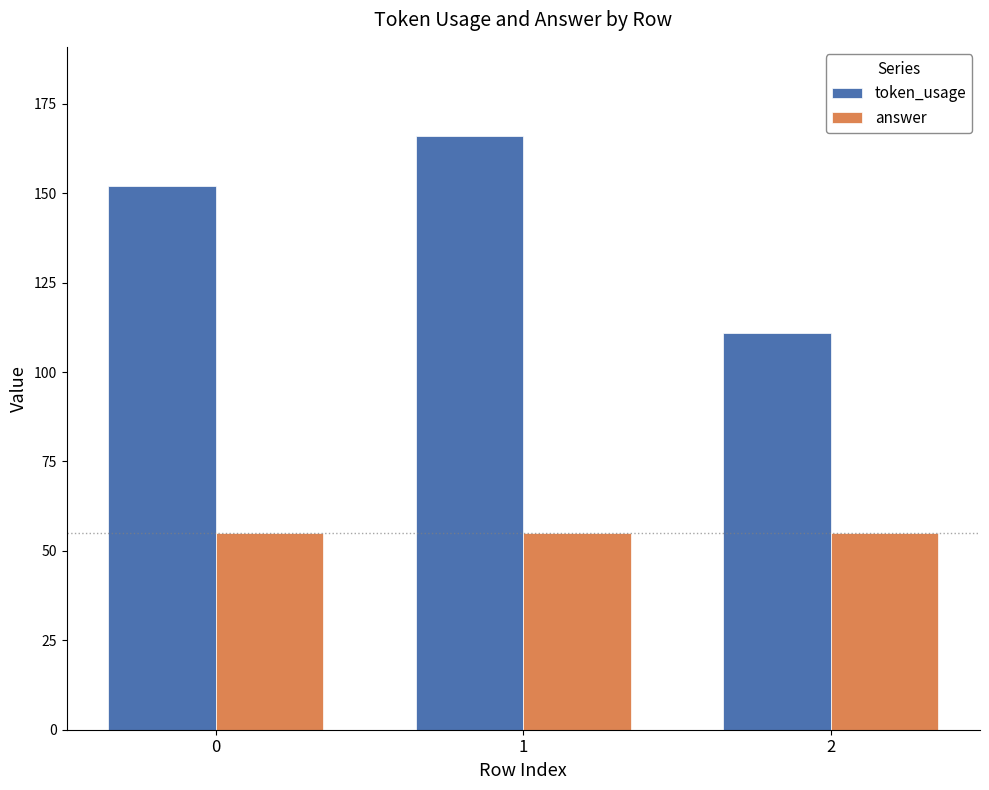

Which series has the largest total across all categories?

token_usage